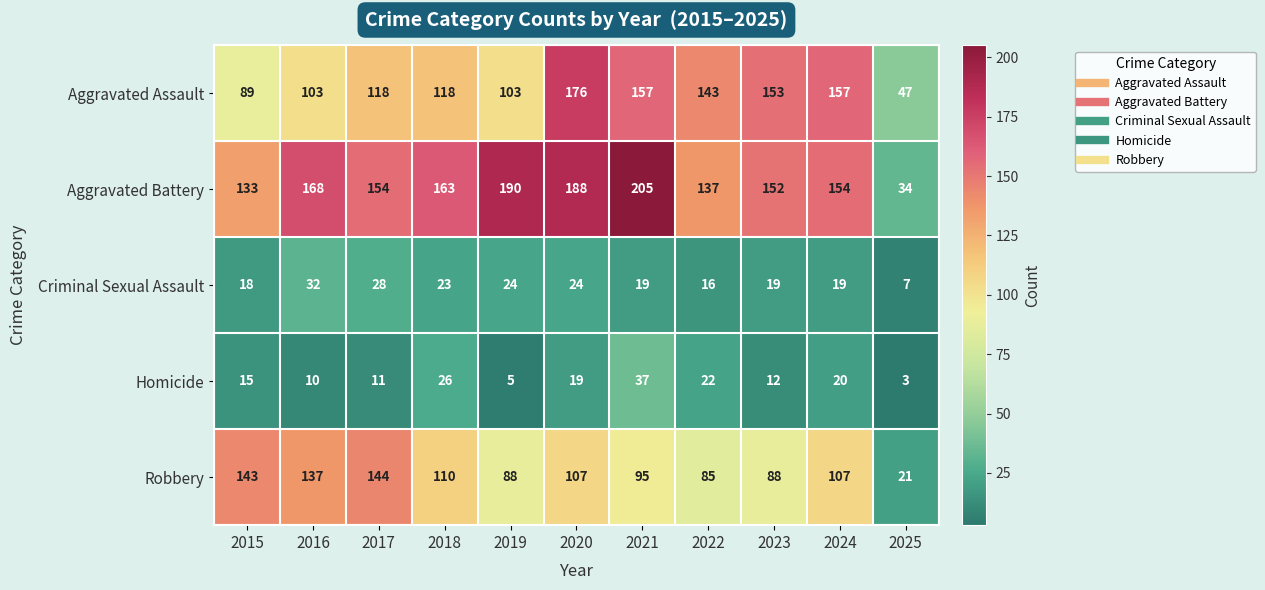

Is it true that Homicide equals 5 at 2019?

True